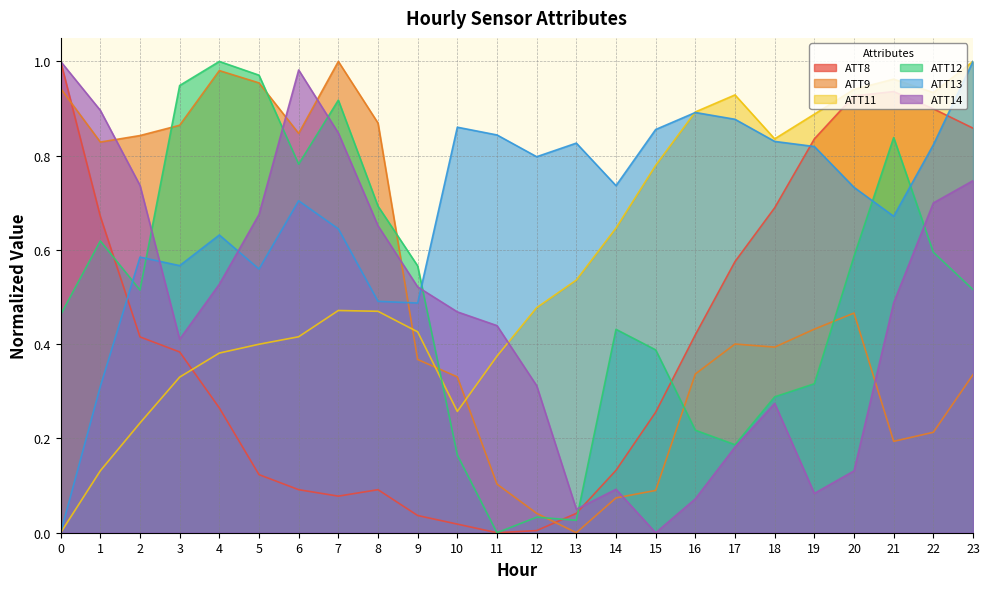

Which series ends up on top after the final intersection of ATT14 and ATT12?

ATT14